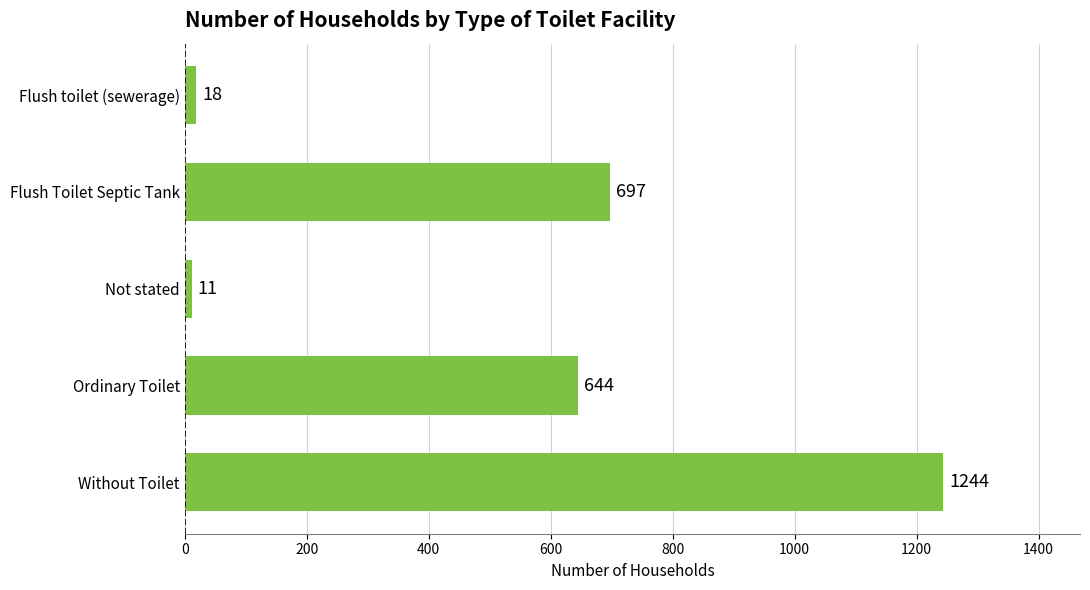

What position from the top is Not stated?

3